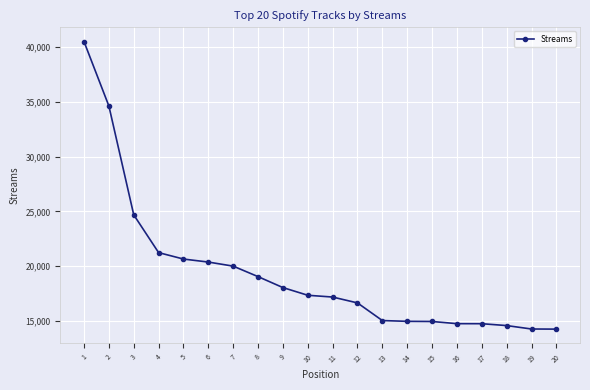

What is the change in value from 4 to 11?

-4053